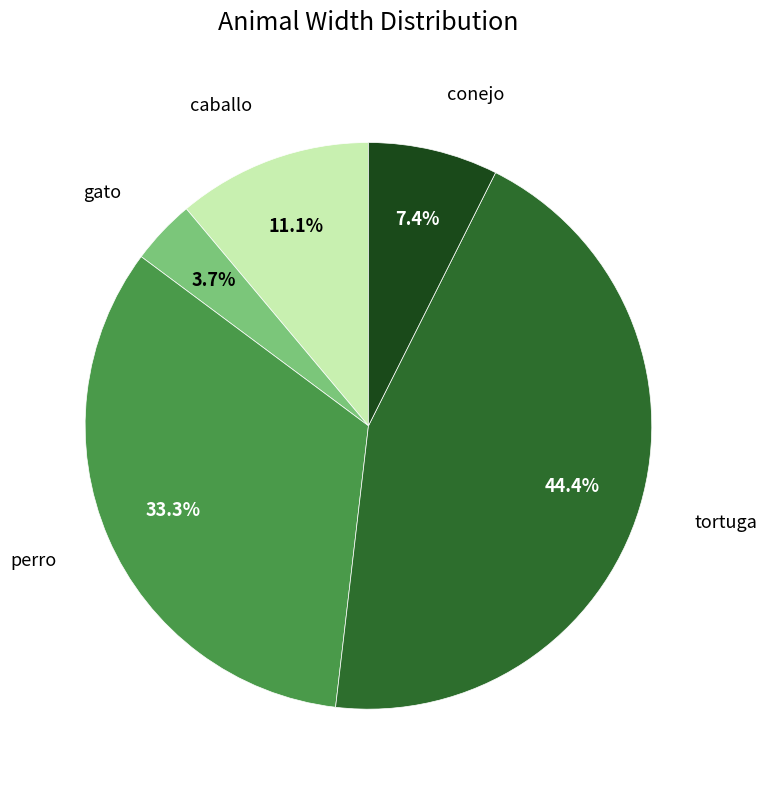

Does any single category account for the majority?

No